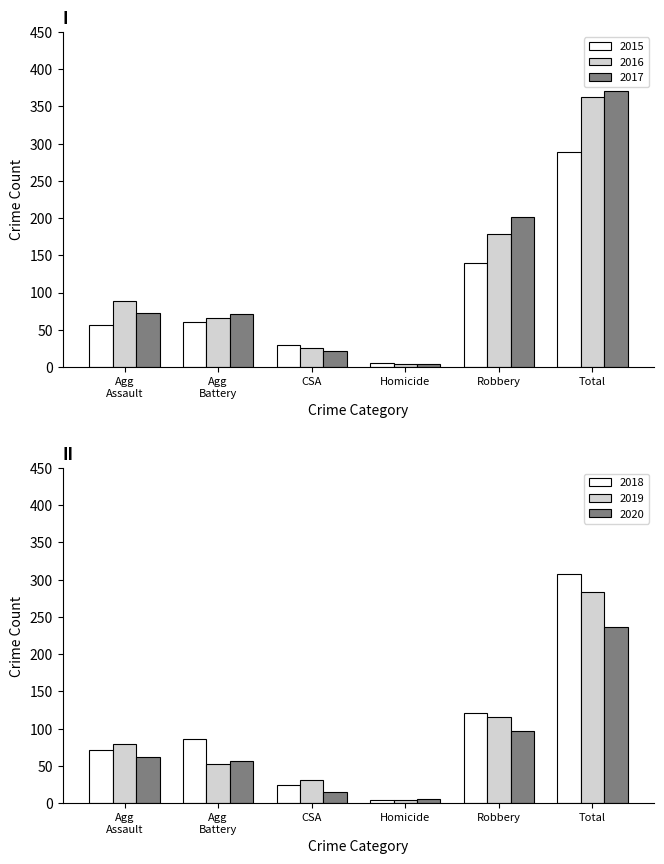

What is the average value of the 2015 series?

96